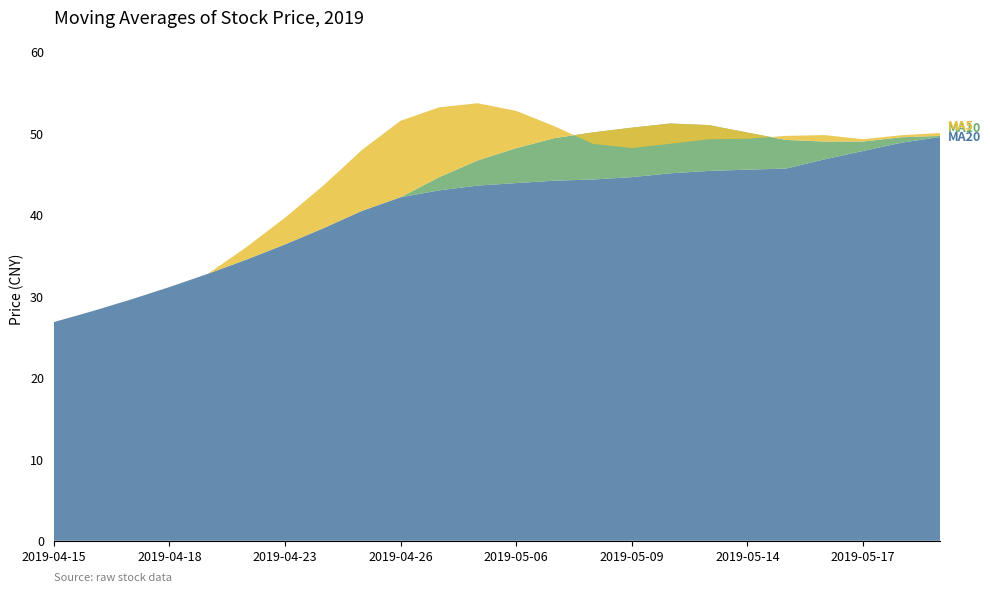

Reading left to right, transcribe all the data shown in this chart.

ma20: 2019-04-15=26.8	2019-04-16=28.2	2019-04-17=29.6	2019-04-18=31.1	2019-04-19=32.8	2019-04-22=34.5	2019-04-23=36.4	2019-04-24=38.4	2019-04-25=40.5	2019-04-26=42.1	2019-04-29=43.0	2019-04-30=43.6	2019-05-06=43.9	2019-05-07=44.2	2019-05-08=44.3	2019-05-09=44.6	2019-05-10=45.1	2019-05-13=45.4	2019-05-14=45.5	2019-05-15=45.7	2019-05-16=46.8	2019-05-17=47.8	2019-05-20=48.8	2019-05-21=49.5
ma10: 2019-04-15=26.8	2019-04-16=28.2	2019-04-17=29.6	2019-04-18=31.1	2019-04-19=32.8	2019-04-22=34.5	2019-04-23=36.4	2019-04-24=38.4	2019-04-25=40.5	2019-04-26=42.1	2019-04-29=44.6	2019-04-30=46.7	2019-05-06=48.2	2019-05-07=49.4	2019-05-08=50.1	2019-05-09=50.7	2019-05-10=51.2	2019-05-13=51.0	2019-05-14=50.1	2019-05-15=49.2	2019-05-16=49.0	2019-05-17=49.0	2019-05-20=49.5	2019-05-21=49.7
ma5: 2019-04-15=26.8	2019-04-16=28.2	2019-04-17=29.6	2019-04-18=31.1	2019-04-19=32.8	2019-04-22=36.0	2019-04-23=39.6	2019-04-24=43.6	2019-04-25=48.0	2019-04-26=51.5	2019-04-29=53.2	2019-04-30=53.7	2019-05-06=52.7	2019-05-07=50.9	2019-05-08=48.7	2019-05-09=48.2	2019-05-10=48.7	2019-05-13=49.3	2019-05-14=49.3	2019-05-15=49.7	2019-05-16=49.8	2019-05-17=49.3	2019-05-20=49.8	2019-05-21=50.0